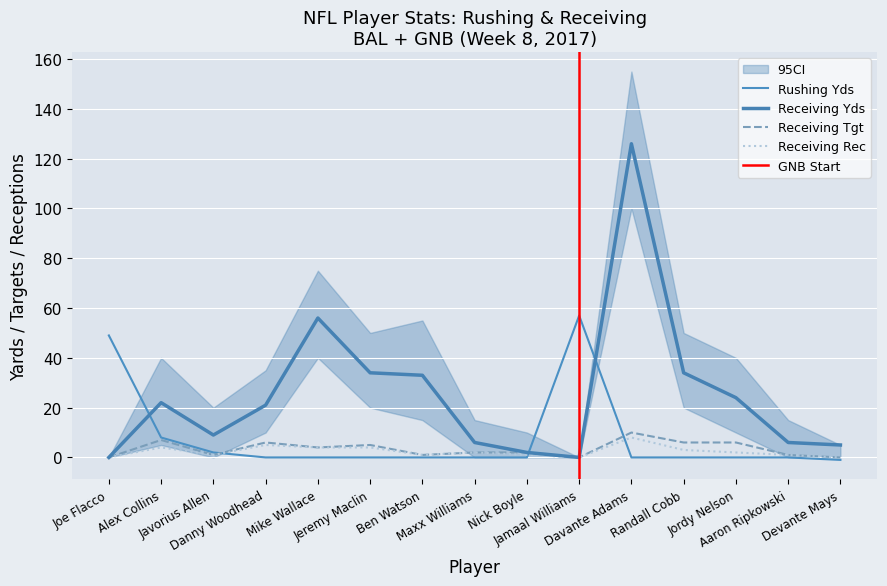

True or false: Receiving Yds has more than 1 points higher than both neighbors.

True